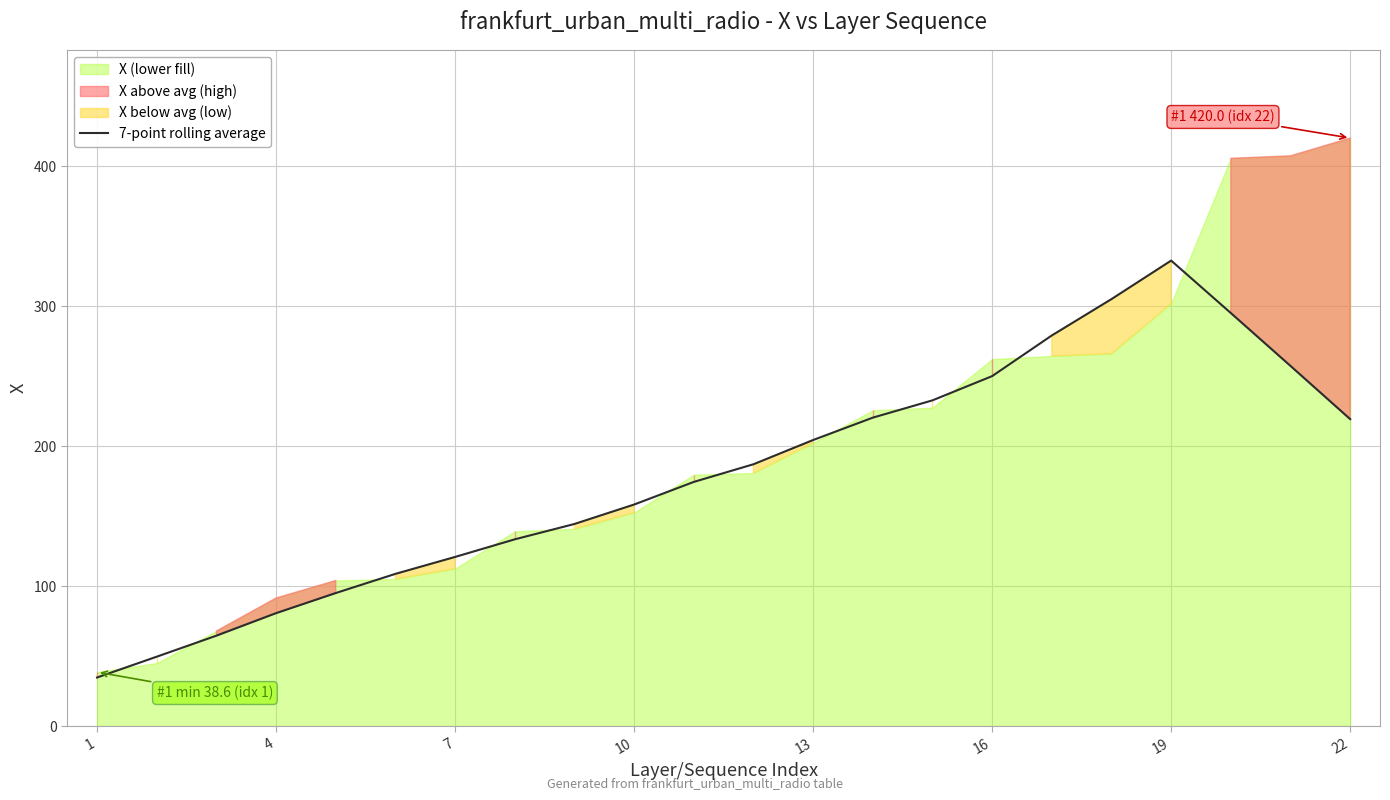

At which category does the chart reach its minimum across all series?

1